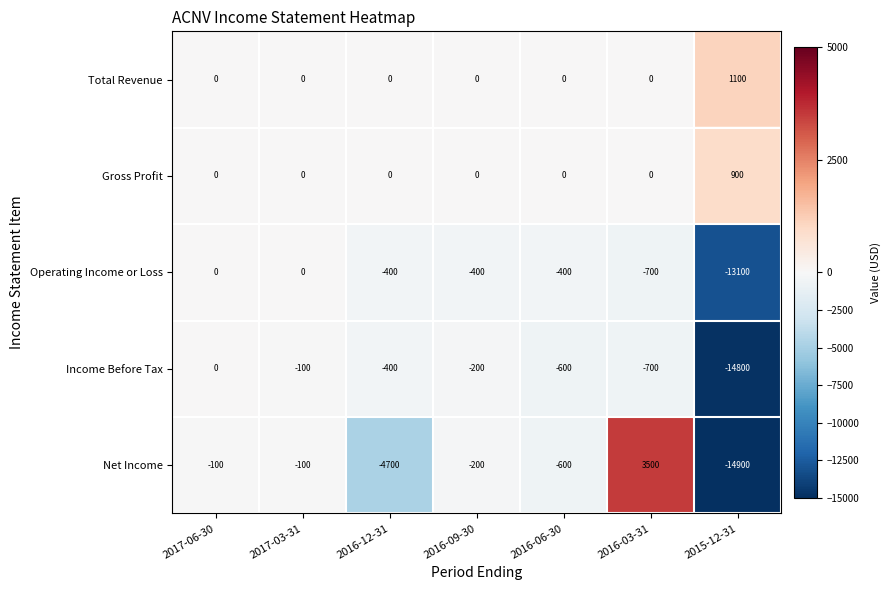

Rank the series at 2015-12-31 from lowest to highest value.

Net Income, Income Before Tax, Operating Income or Loss, Gross Profit, Total Revenue